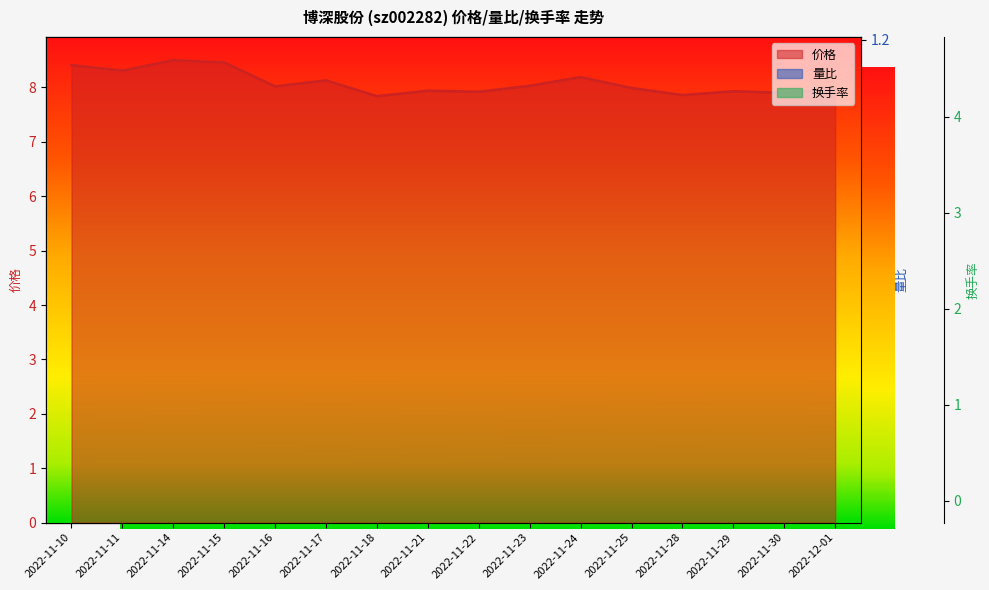

Does the chart display data point markers on the line(s)?

No